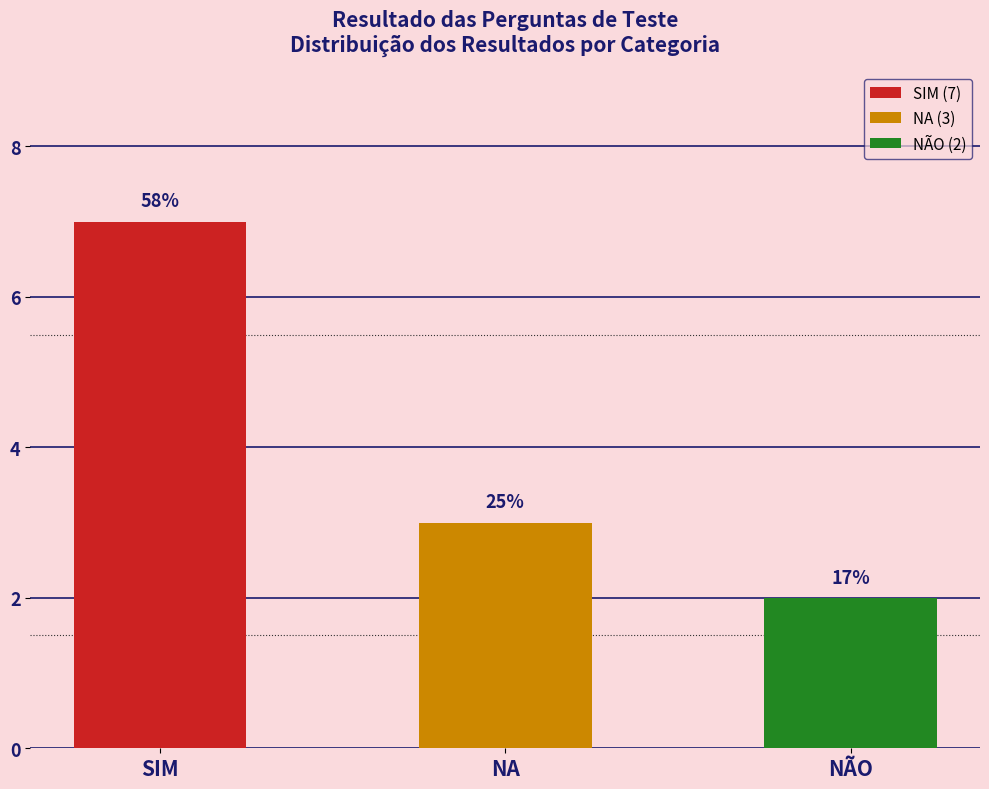

How many bars are there in total?

3